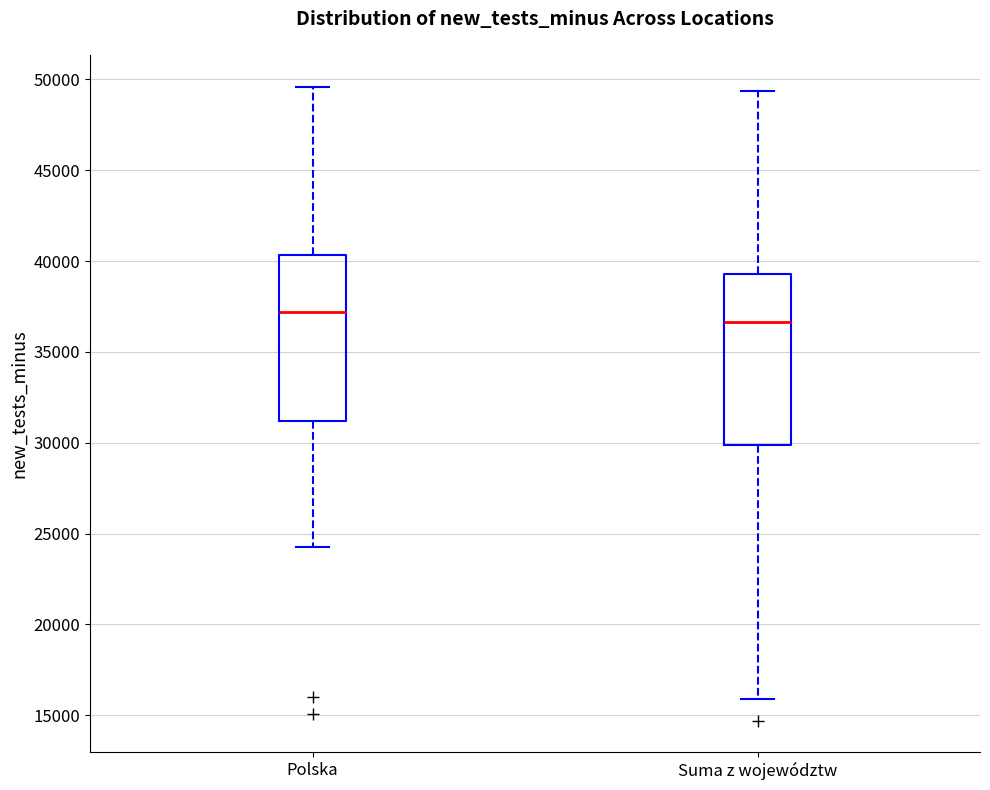

Reading left to right, transcribe this box plot: for each box, give where its median line is, the range the box spans, and where its two whiskers end, as read against the y-axis. The values are not printed on the chart, so give them approximately, as read against the axis.

Polska: median 37000, box 31000 to 40500, whiskers 24000 to 49500
Suma z województw: median 36500, box 30000 to 39500, whiskers 16000 to 49500